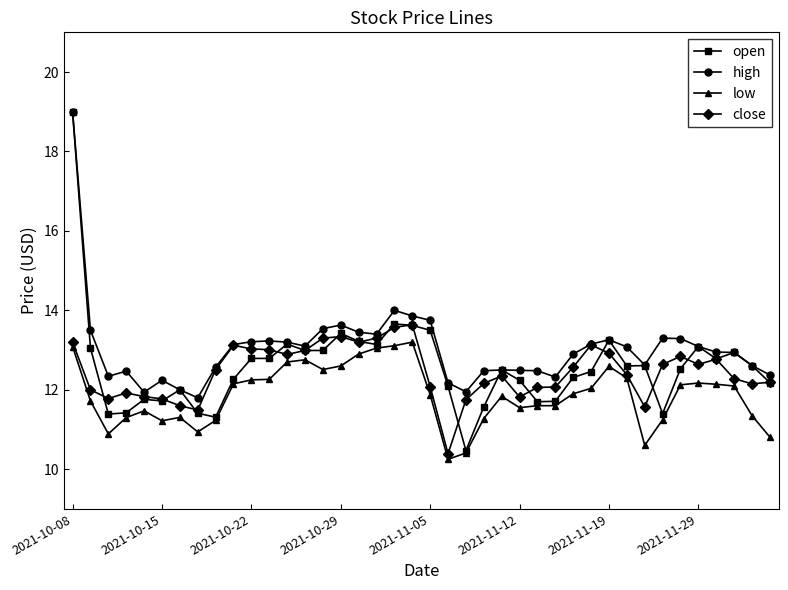

Which series has the widest spread of values?

open